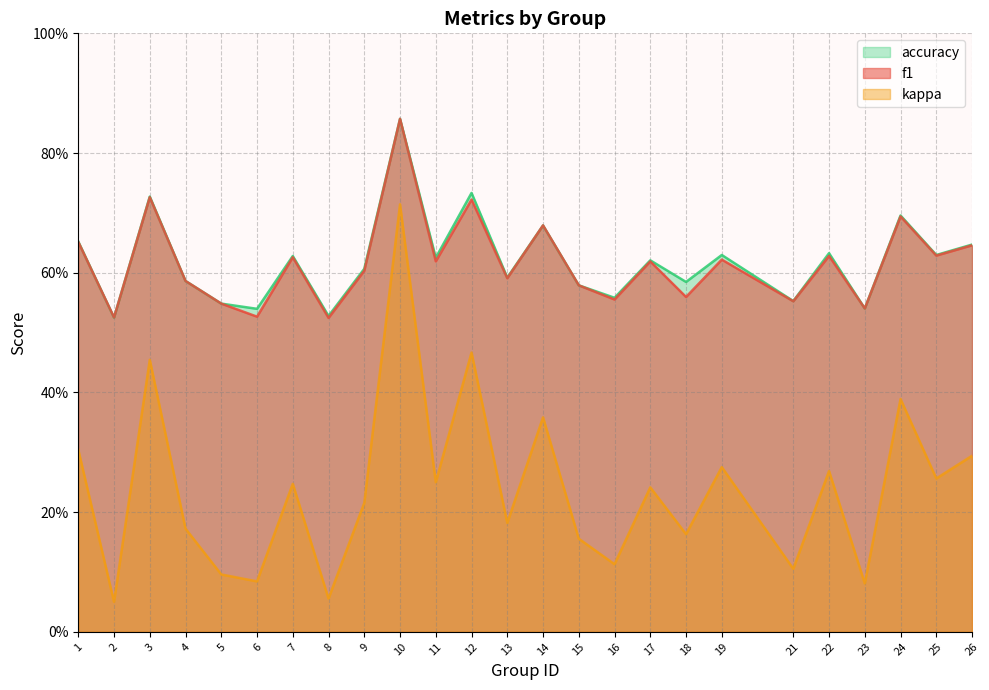

The value of accuracy at 13 is 0.6. True or false?

True